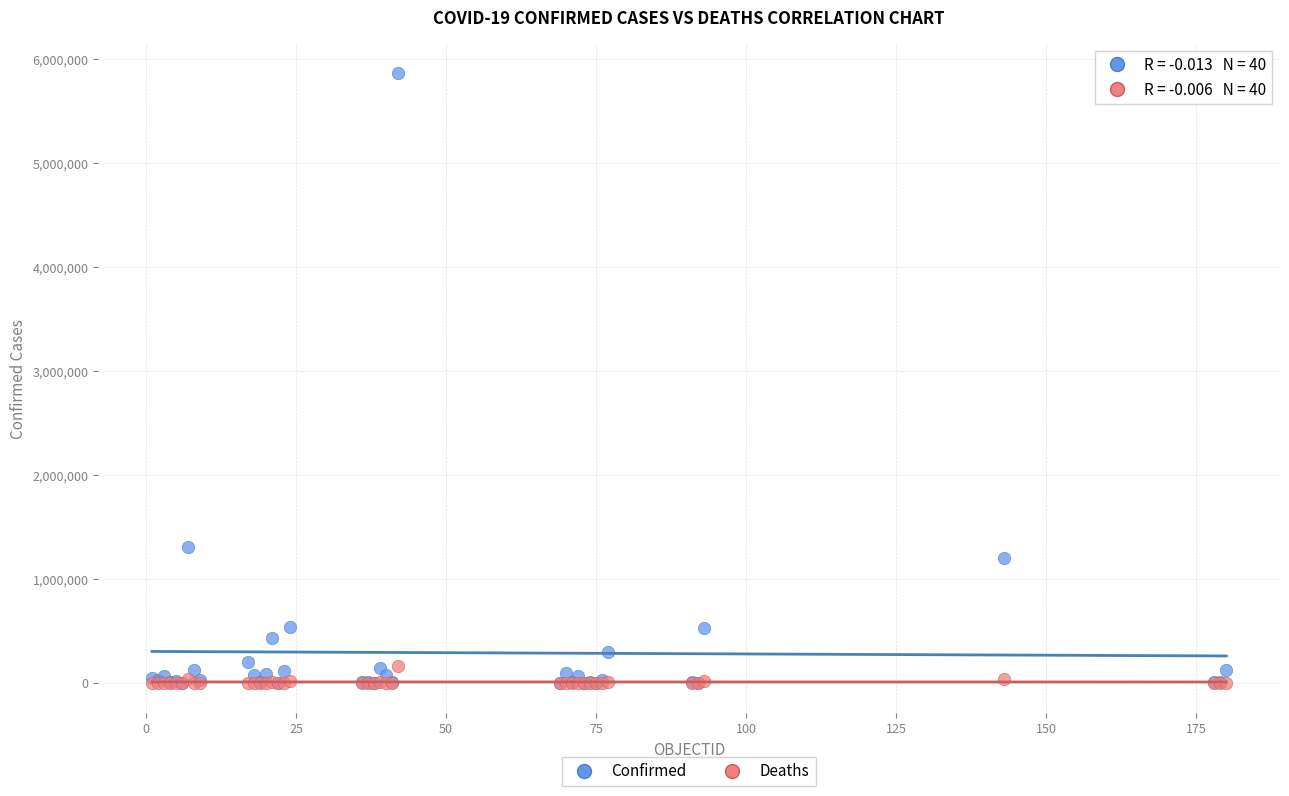

What are all the series names shown in the legend?

Confirmed, Deaths